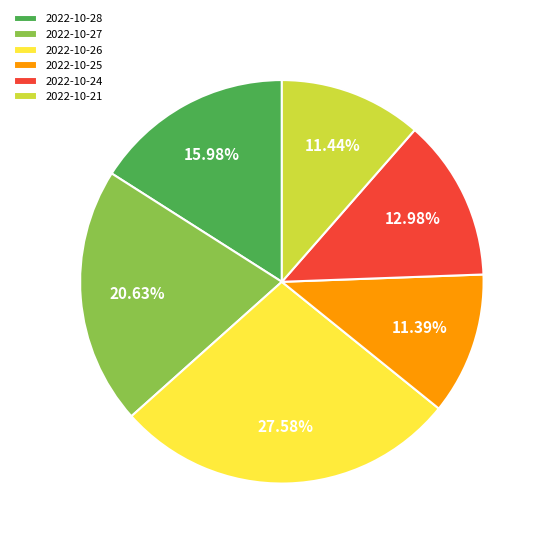

Approximately how many times larger is the value at 2022-10-21 compared to 2022-10-24?

0.9